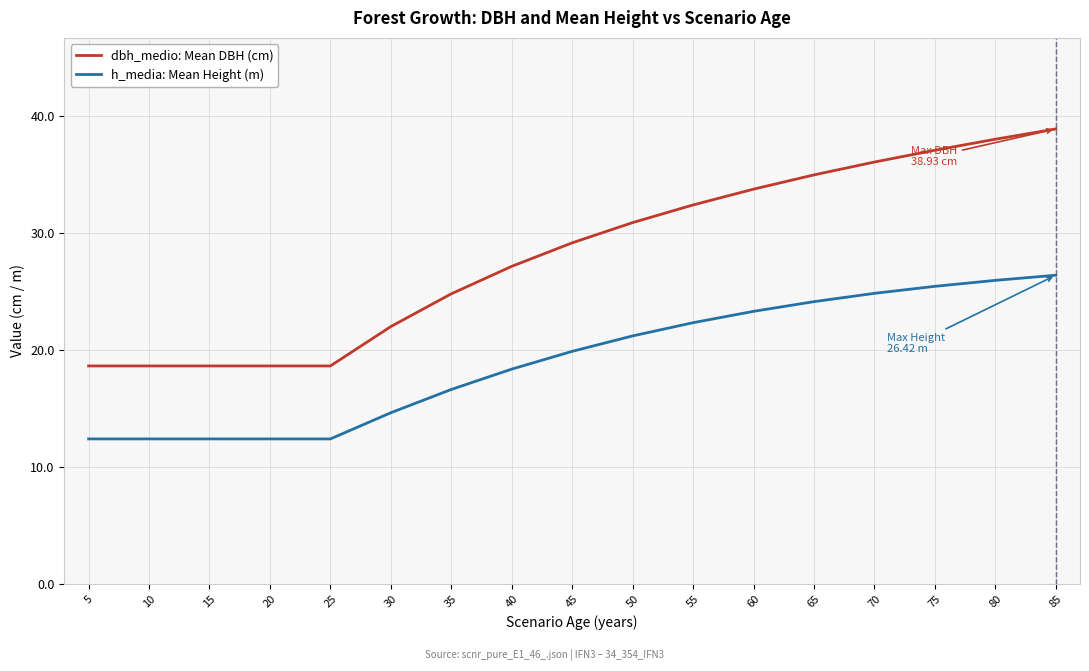

At which category is the sum across all series the highest?

85